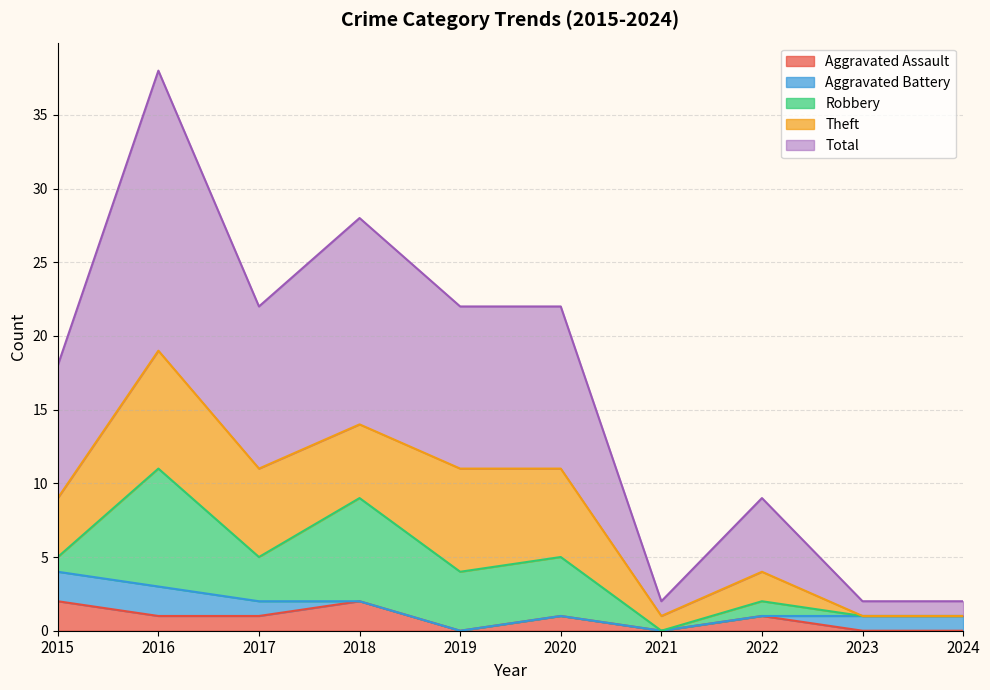

True or false: Theft and Total intersect in this chart.

False